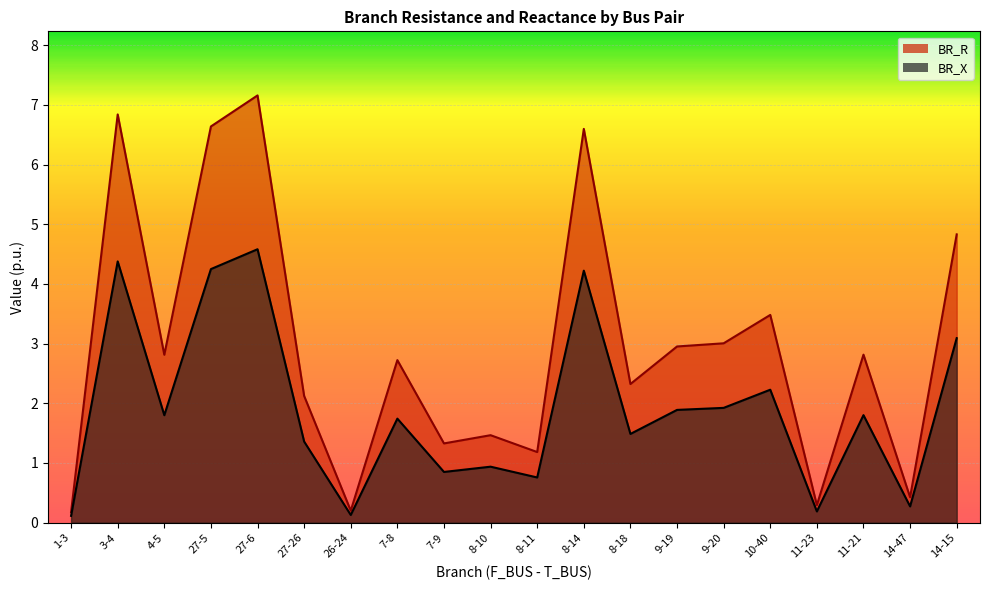

What is the label of the 6th point from the left?

27-26